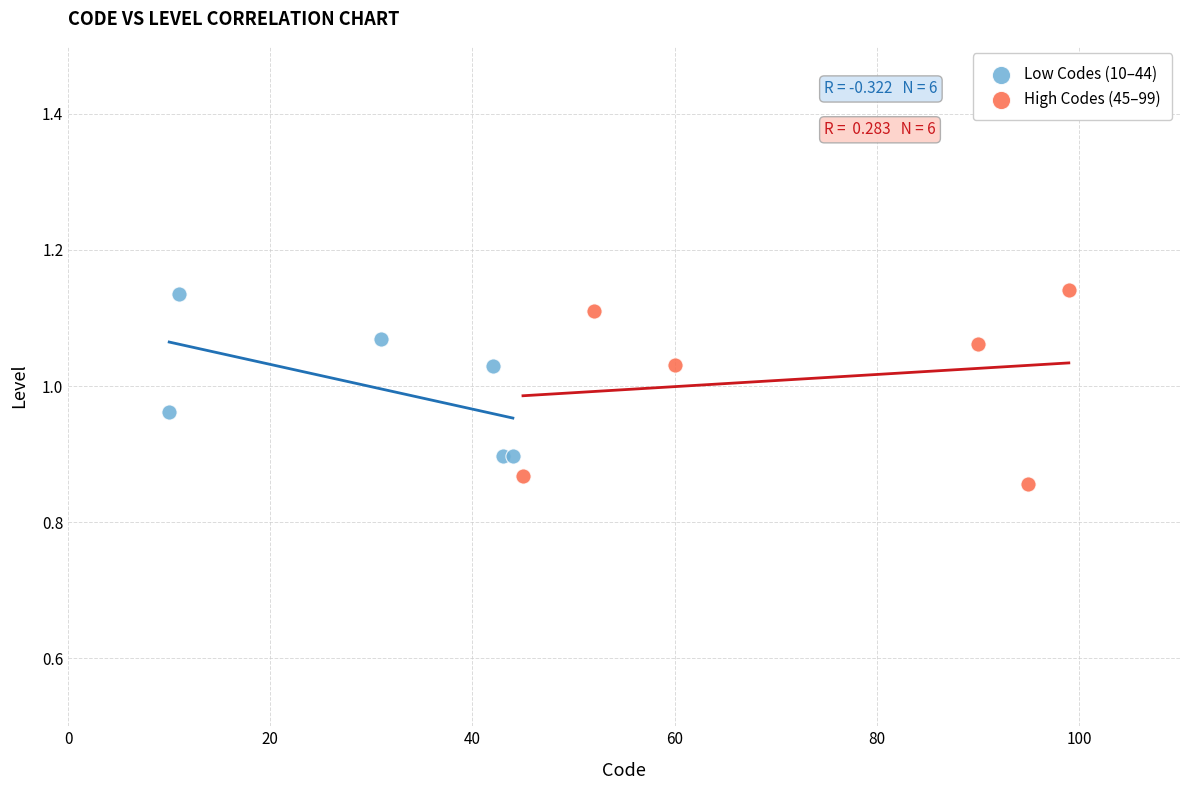

Which series has the widest spread of Y values?

High Codes (45–99)